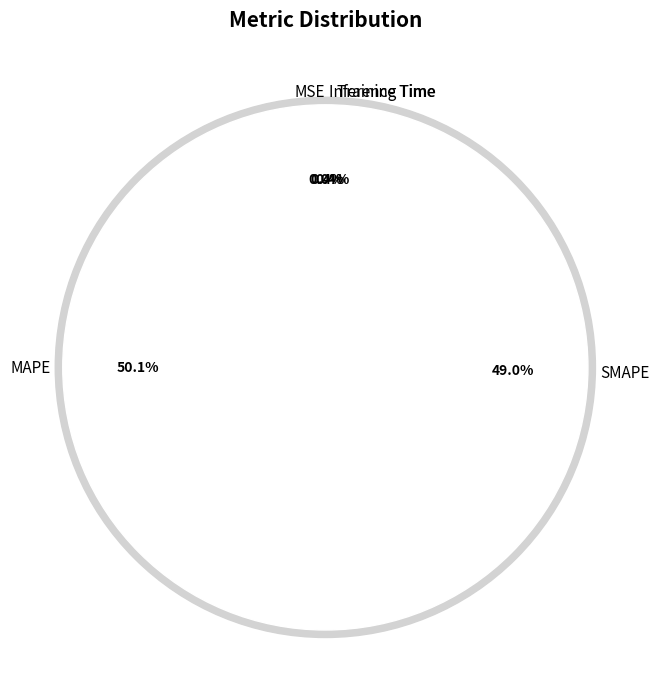

Count the number of slices in the pie.

5